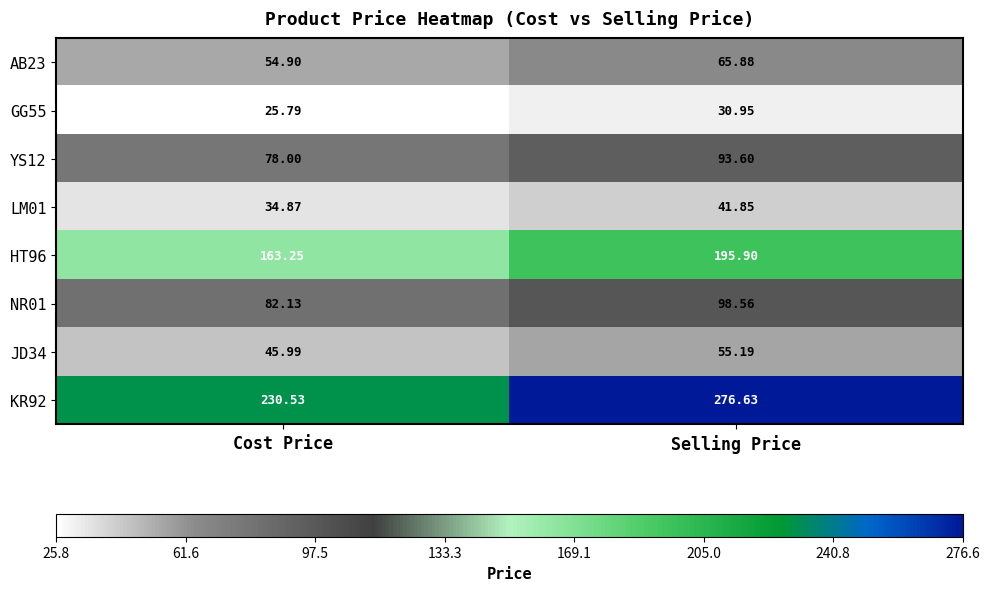

Which label corresponds to the largest value in the chart?

Selling Price